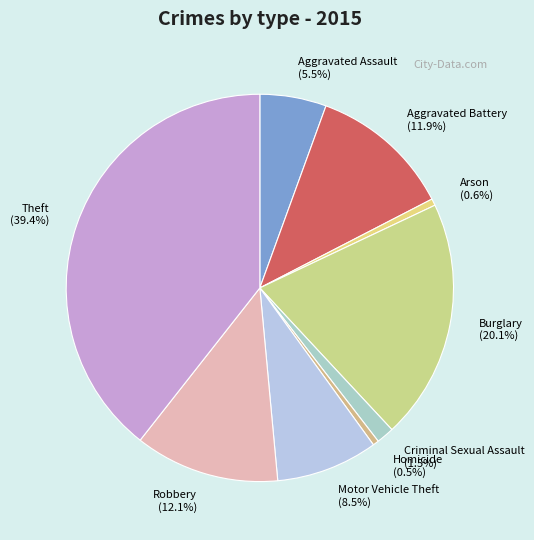

Does Homicide represent more than half of the total?

No